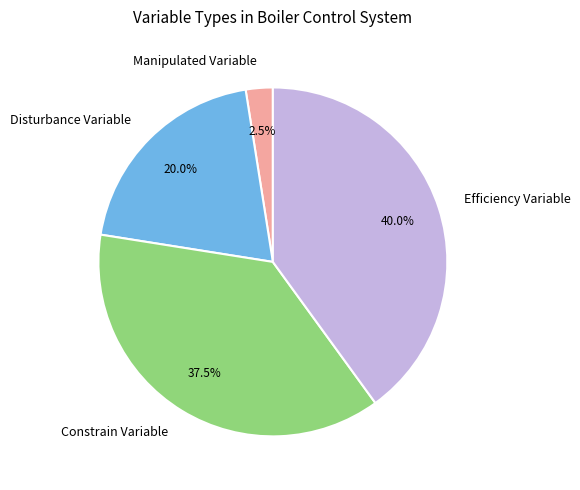

Which slice is the largest?

Efficiency Variable